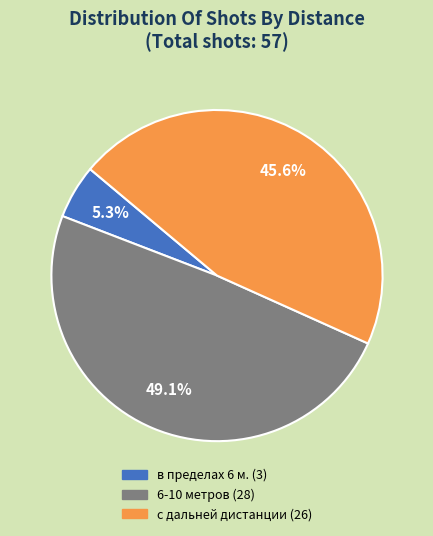

Is there any slice that represents more than half of the pie?

No